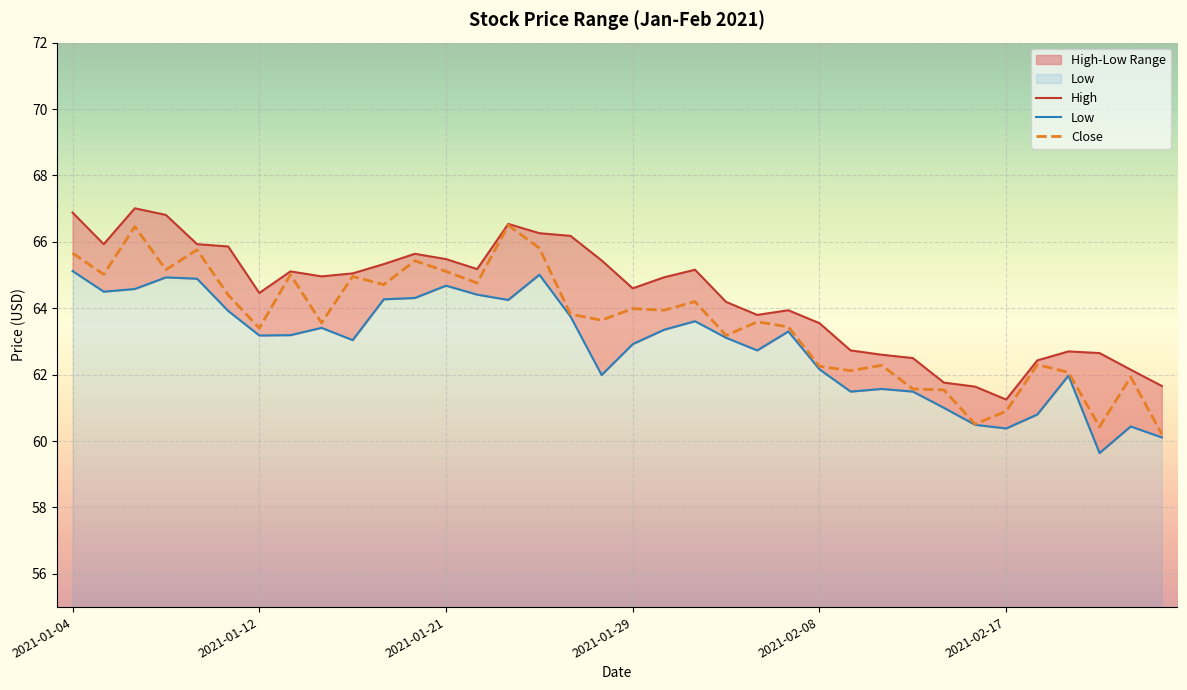

What is the value of the Close point at the 30th from the left?

60.5